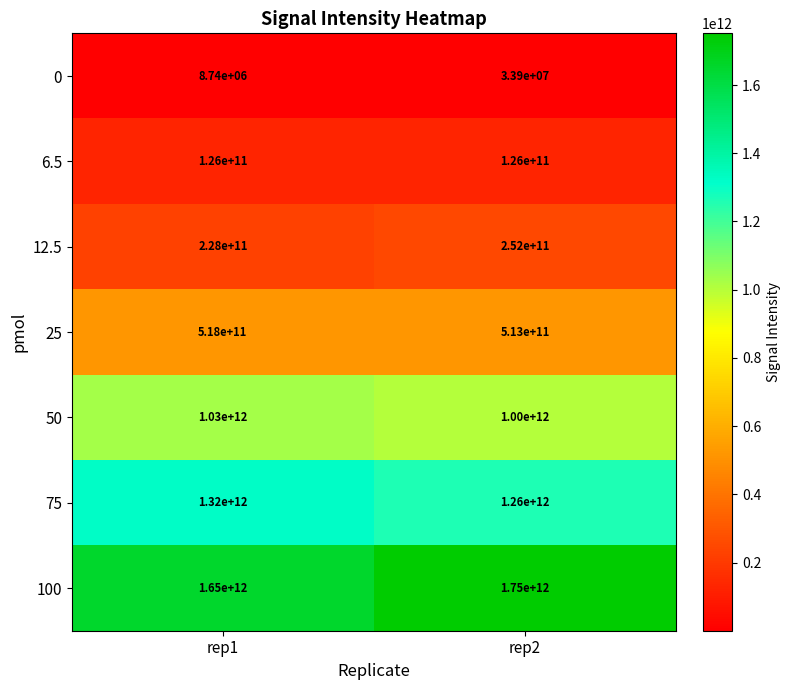

What is the difference between the highest and lowest values at rep1?

1649991260000